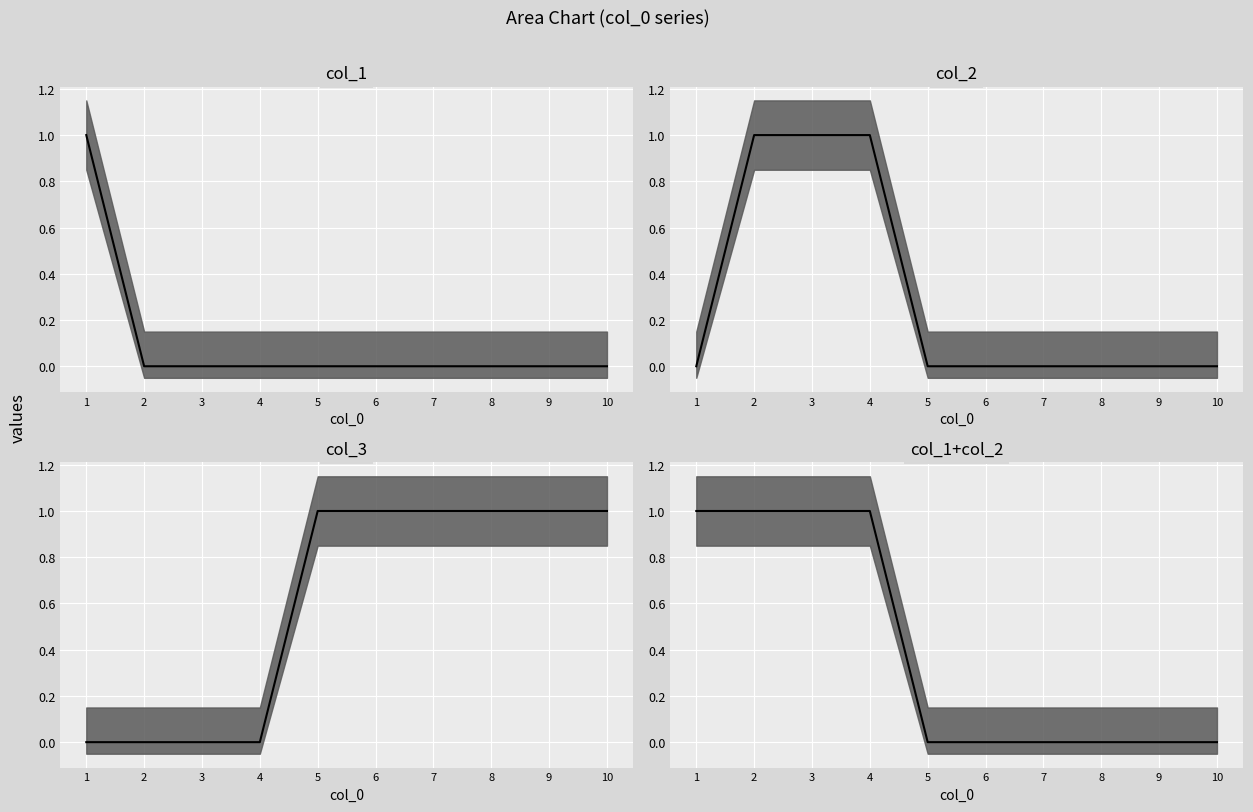

At which label is col_1 median closest to 0?

2